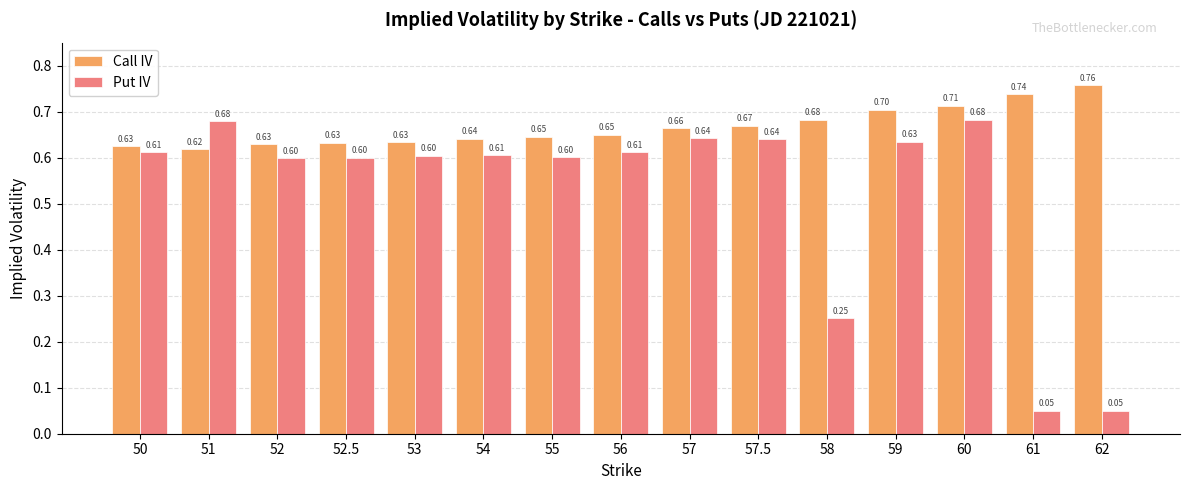

What is the approximate value of Put IV at 53?

0.6